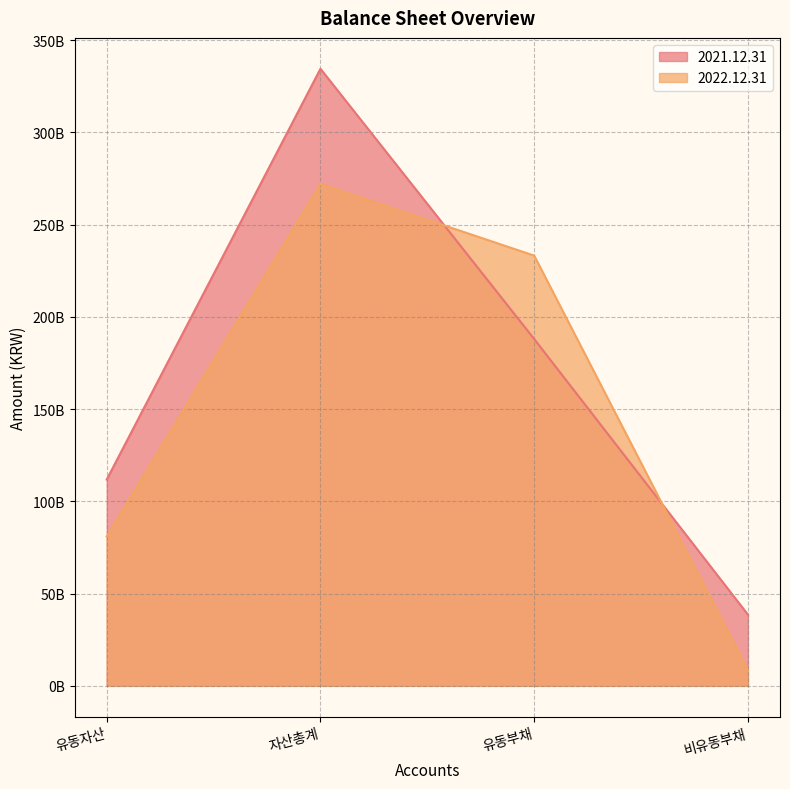

What is the label of the 4th point from the right?

유동자산